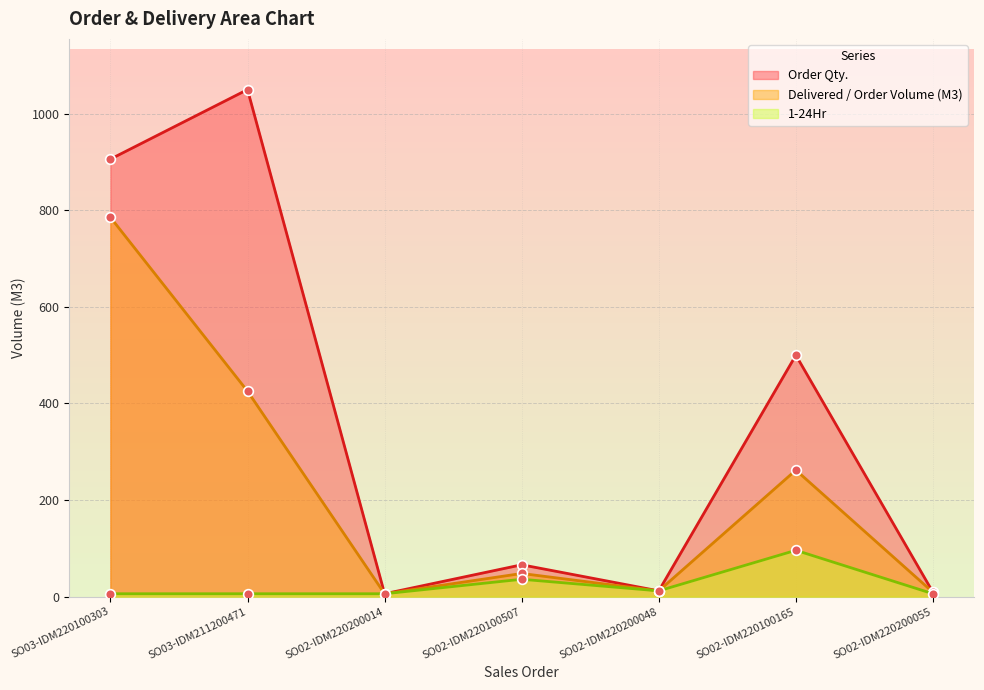

What is the difference between the second highest and second lowest values in the Delivered / Order Volume (M3) series?

416.5